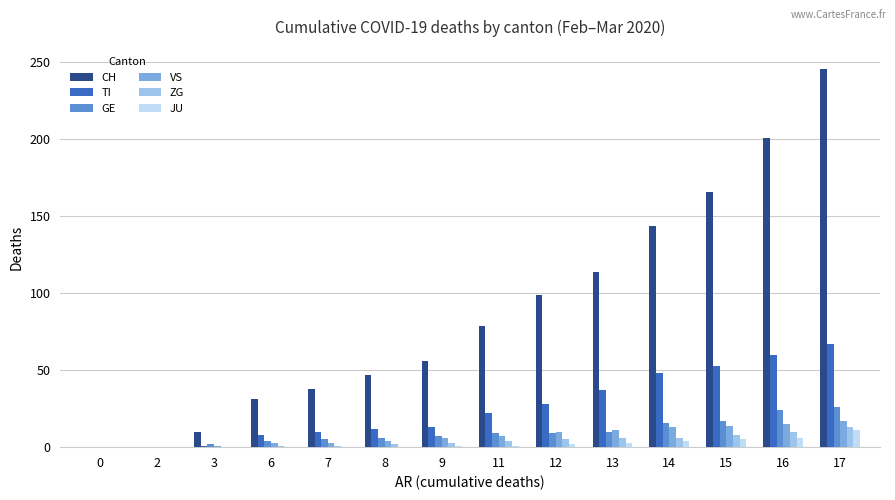

At which category does the chart reach its peak across all series?

17